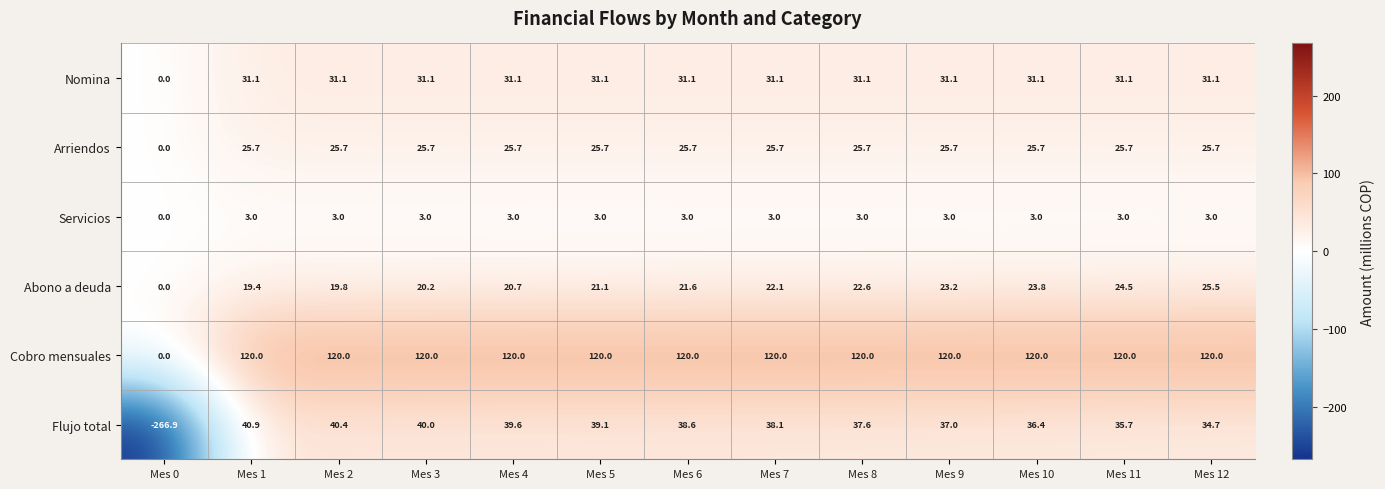

How many distinct data groups are displayed?

6